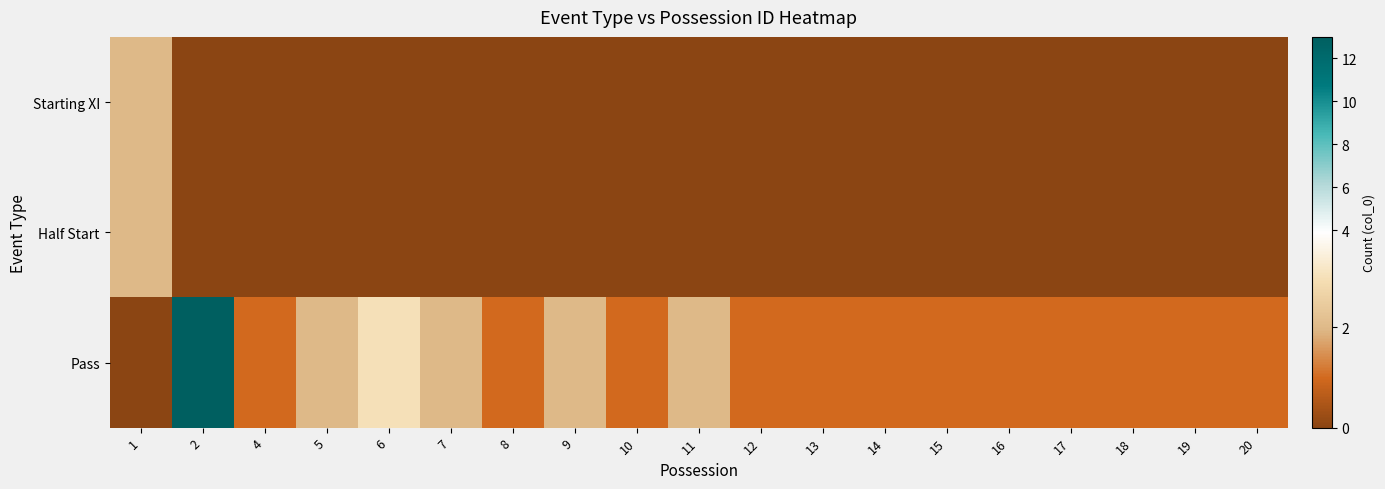

Which has a higher value, 18 or 9?

18